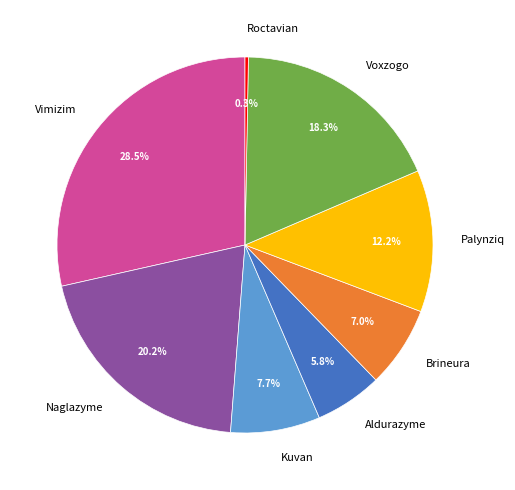

Which has a higher value, Palynziq or Naglazyme?

Naglazyme